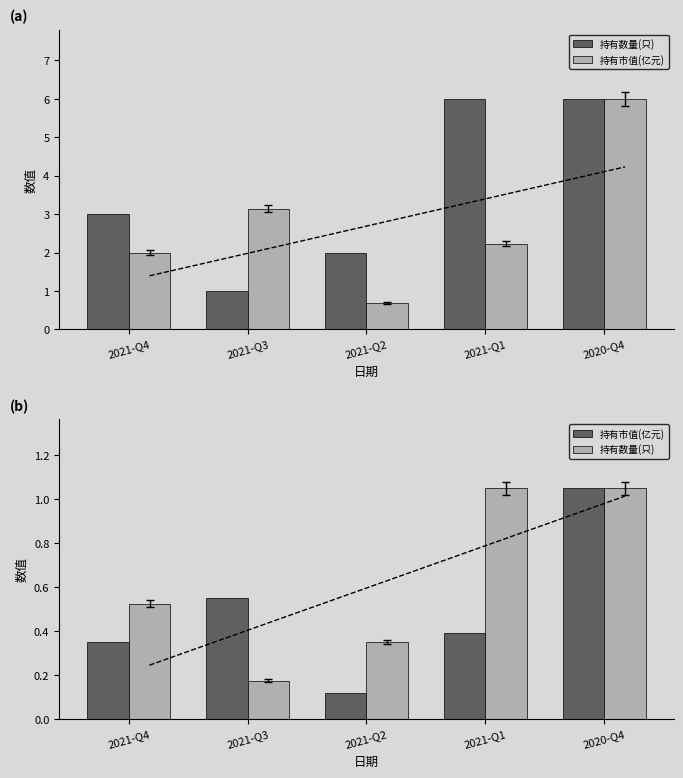

What is the minimum value shown in the chart?

0.1